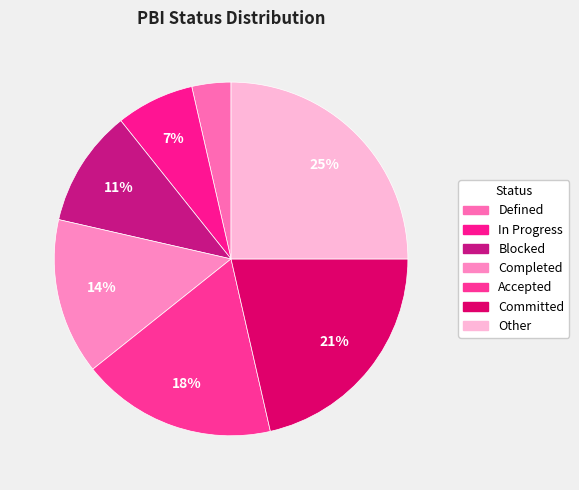

How many segments does this pie chart have?

7